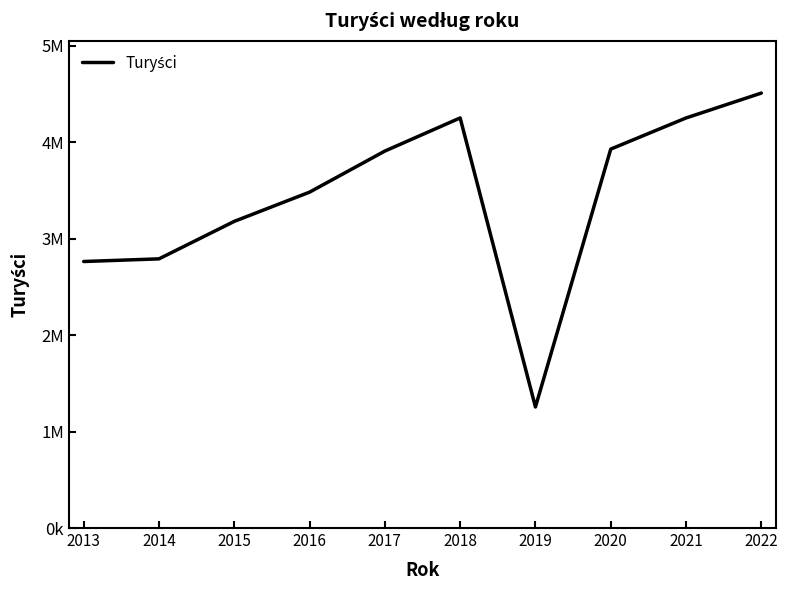

What is the maximum value shown in the chart?

4511241